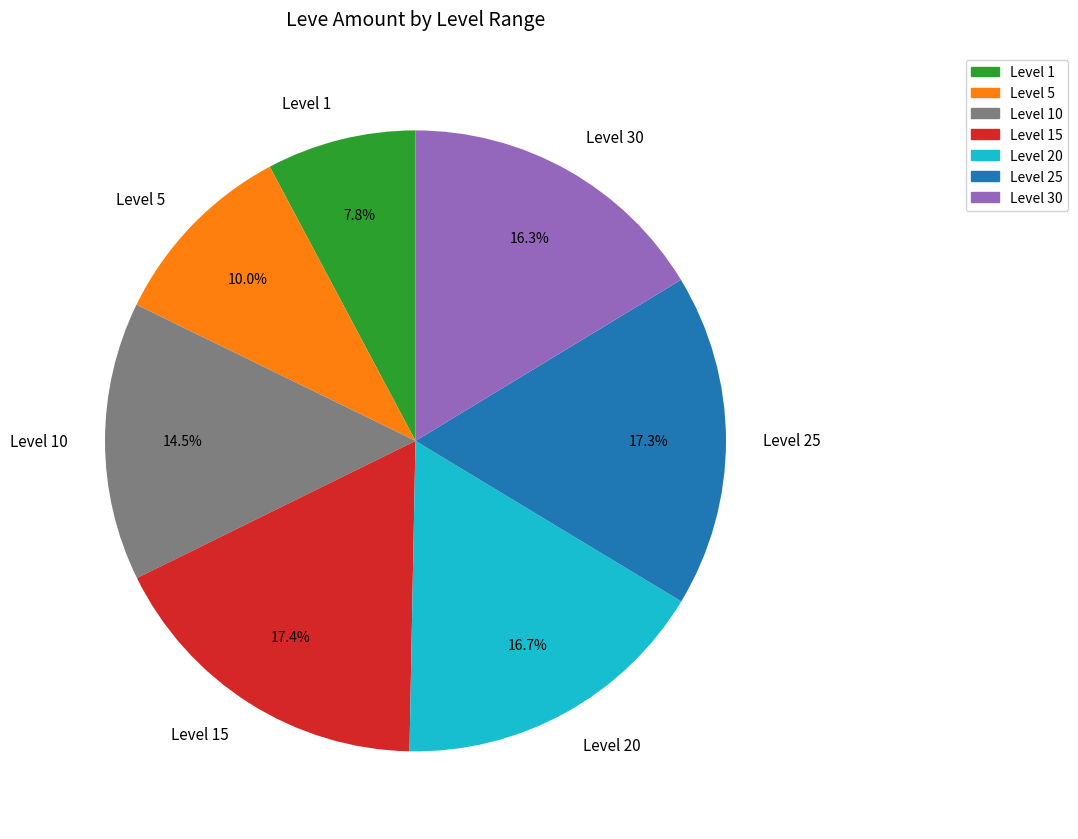

What percentage do Level 25 and Level 30 together represent?

33.6%